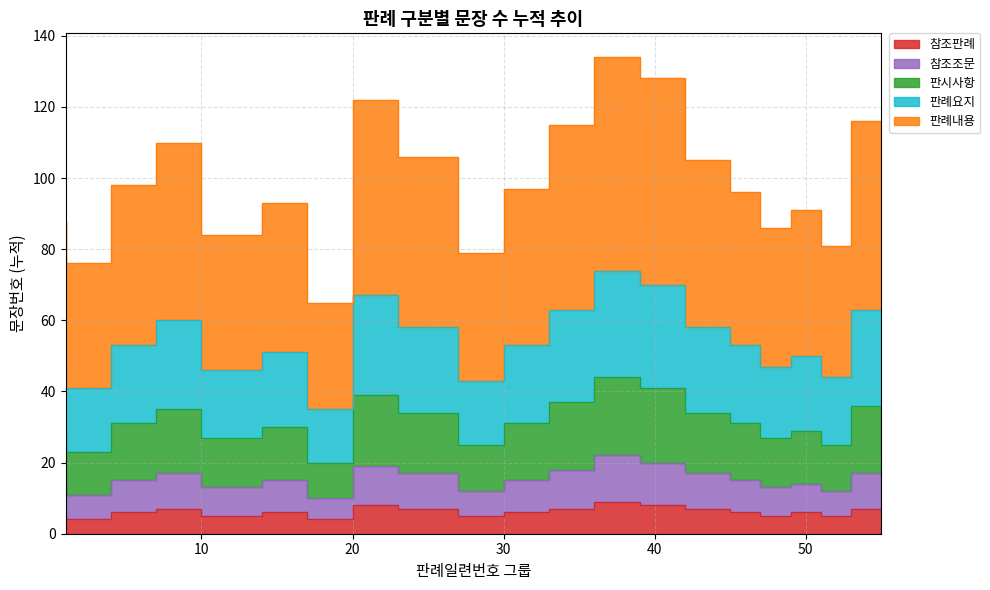

How many interior local valleys does the 참조판례 series have?

6